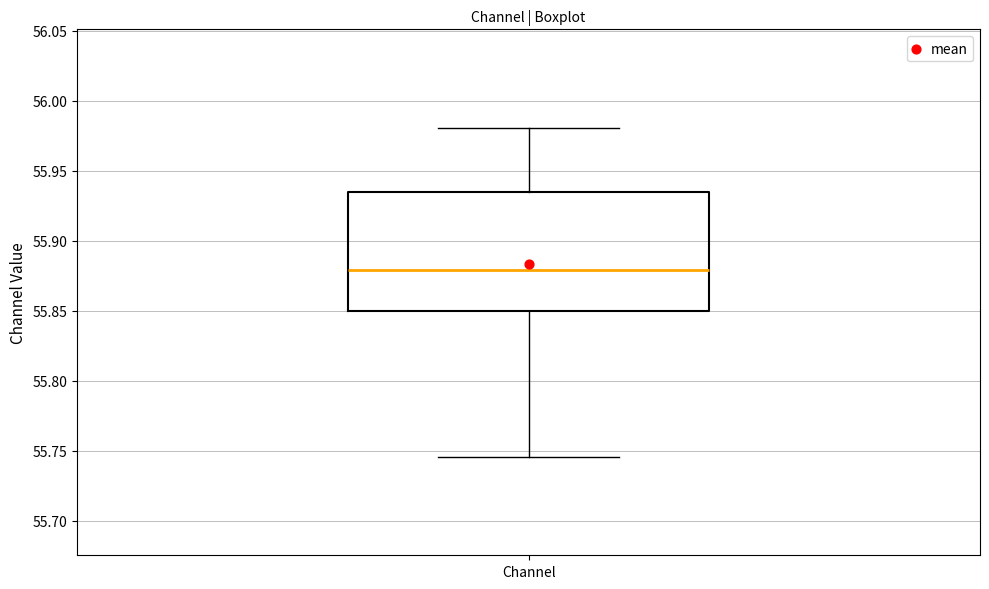

Transcribe this box plot: give where the median line is, the range the box spans, and where the two whiskers end, as read against the y-axis. The values are not printed on the chart, so give them approximately, as read against the axis.

median 55.880, box 55.850 to 55.935, whiskers 55.745 to 55.980